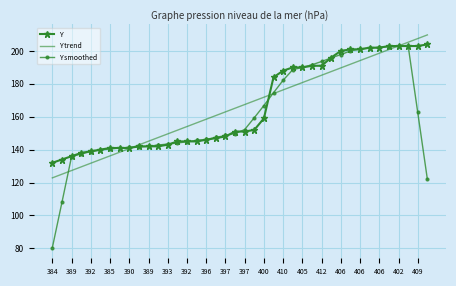

What are all the series names shown in the legend?

Y, Y trend, Y smoothed